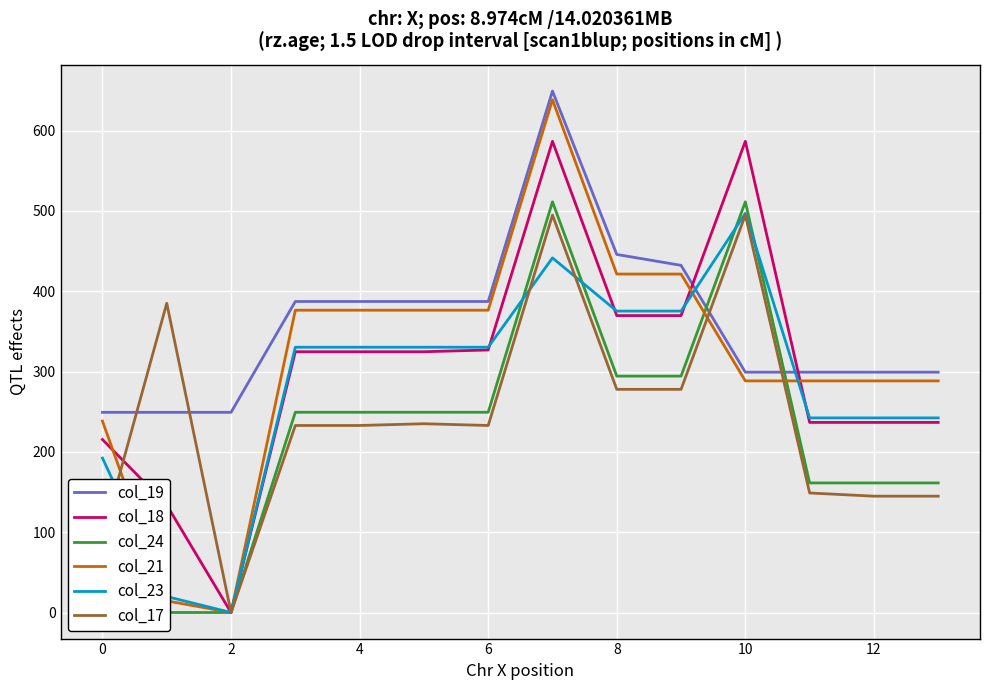

How many lines are shown in the chart?

6